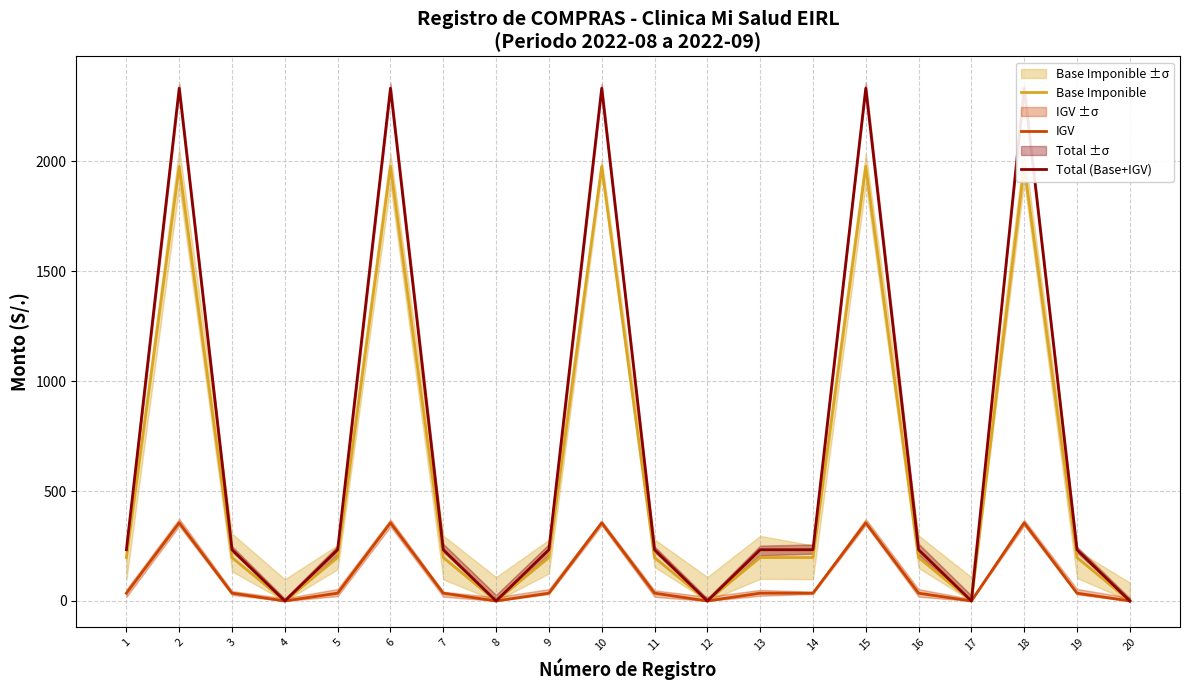

The value of Base Imponible at 17 is 1232.7. True or false?

False